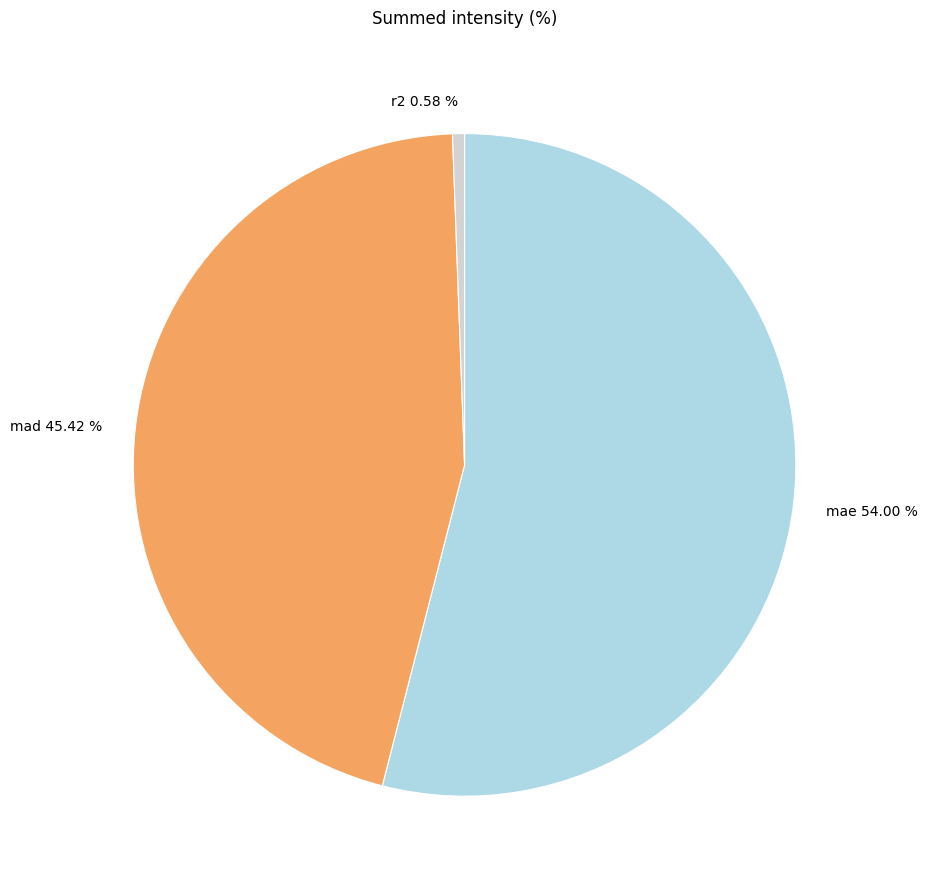

Does any single category account for the majority?

Yes